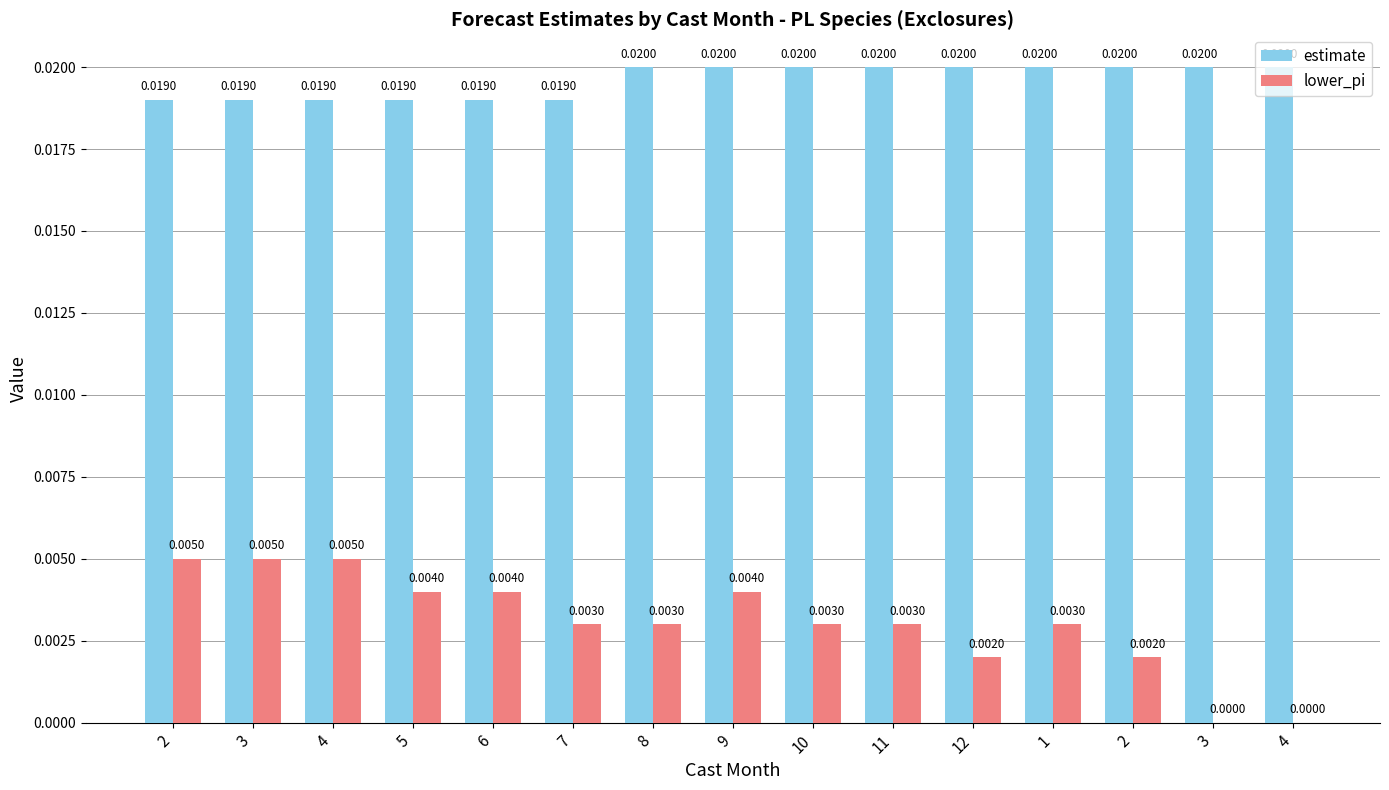

Which series has the largest total across all categories?

estimate